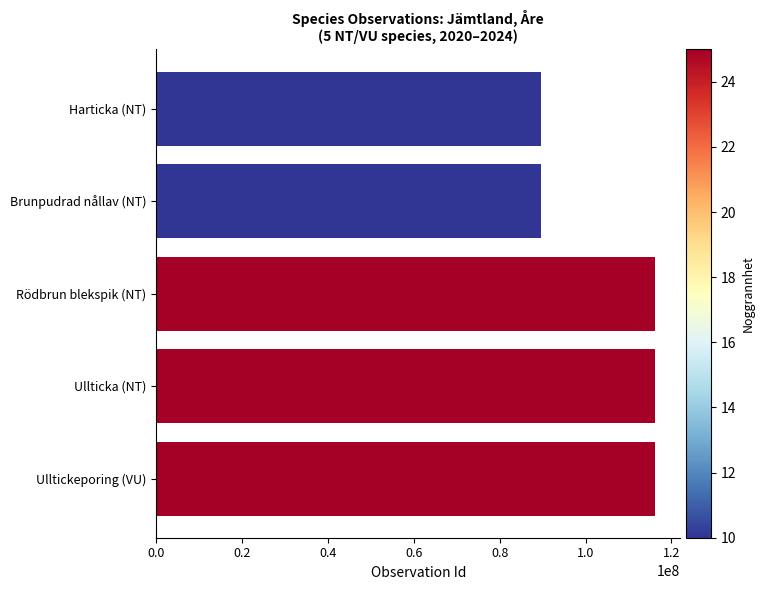

Which has a higher value, Ulltickeporing (VU) or Brunpudrad nållav (NT)?

Ulltickeporing (VU)